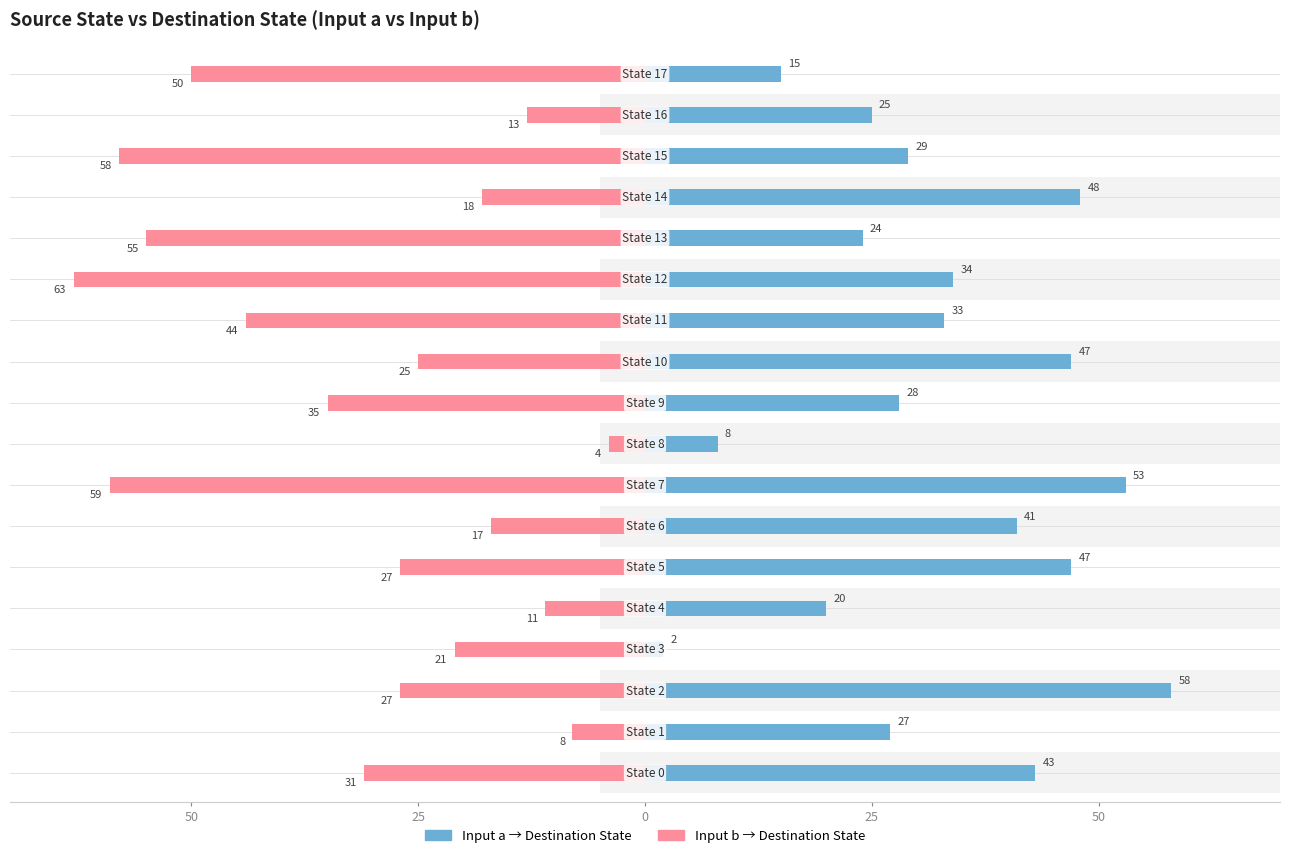

Which series has the largest total across all categories?

input_a (dest state)